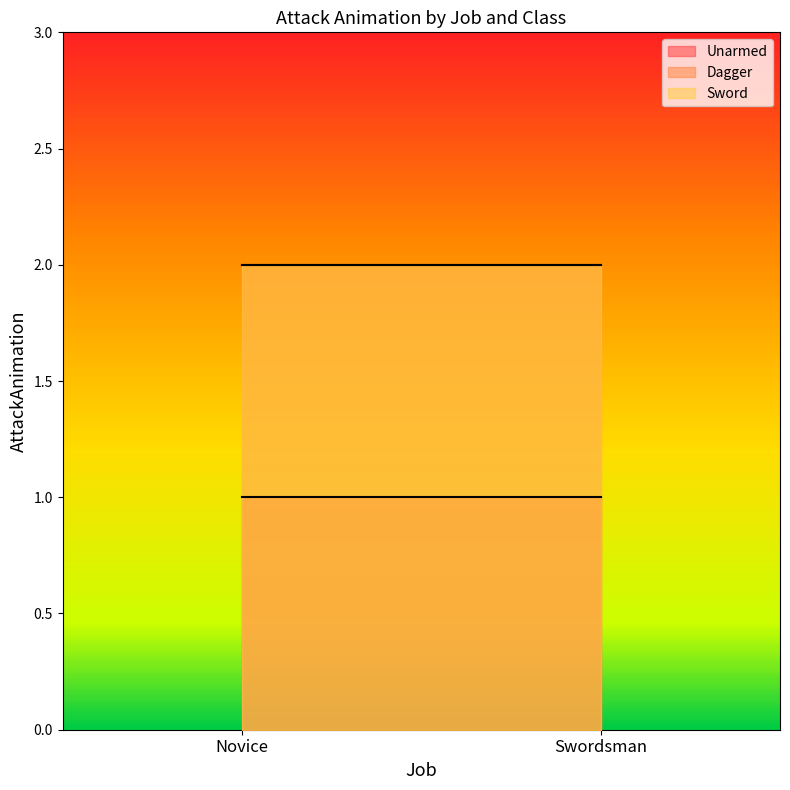

Which has a higher value, Swordsman or Novice?

Swordsman